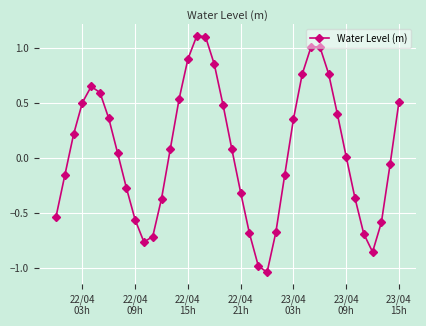

How many lines are shown in the chart?

1